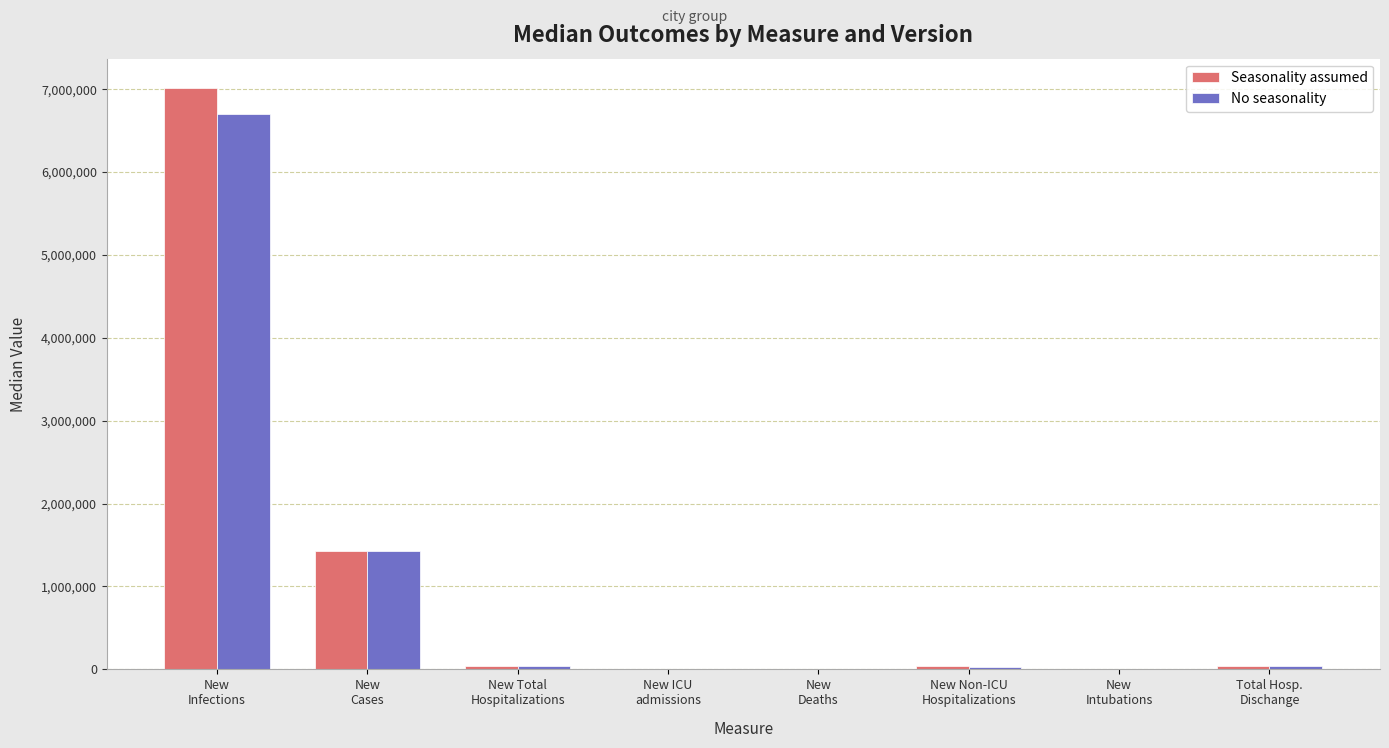

True or false: No seasonality has a value of 39881 at New Total
Hospitalizations.

True